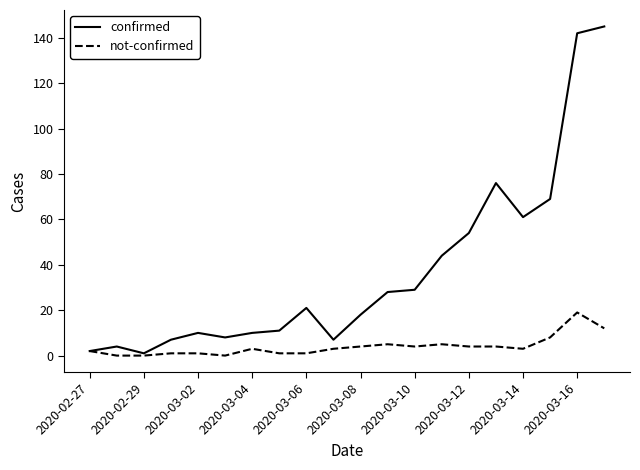

Which series has the largest total across all categories?

confirmed